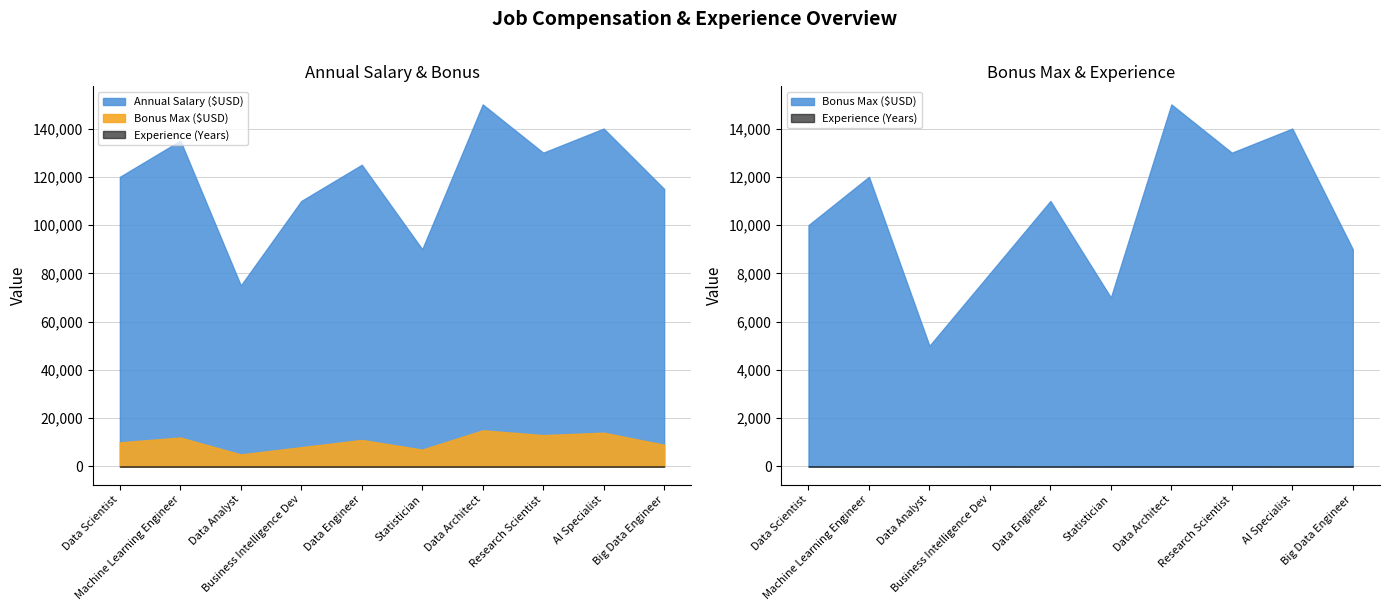

Is the value of Experience (Years) at Data Scientist greater than the value of Annual Salary ($USD) at Data Architect?

No